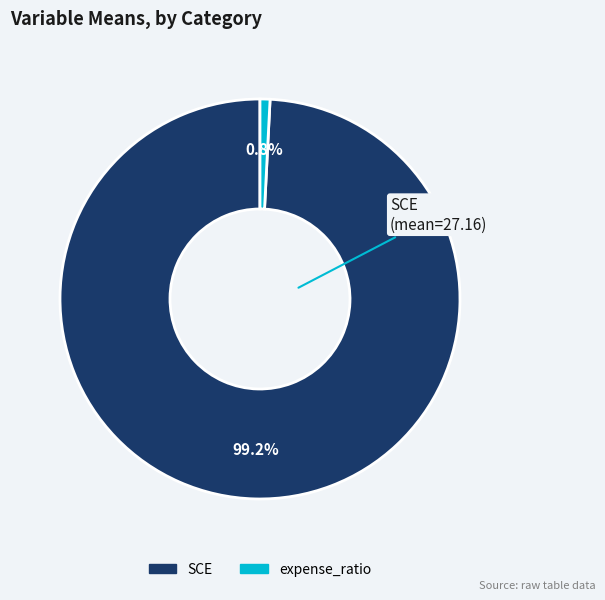

Is there any slice that represents more than half of the pie?

Yes